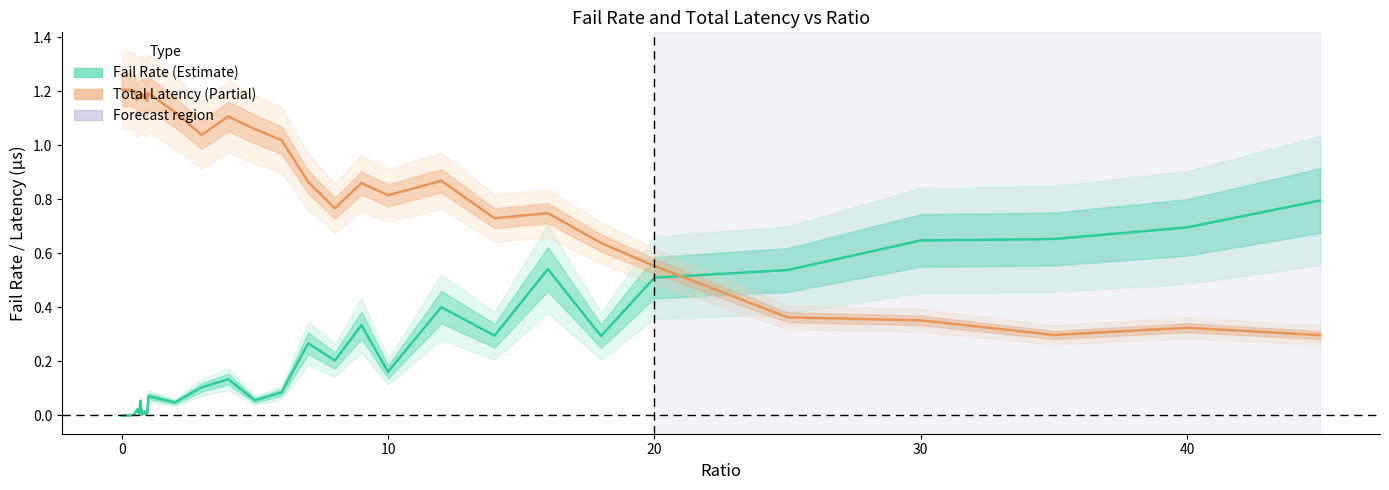

What is the difference between the maximum and second lowest values in the Fail Rate (Estimate) series?

0.8